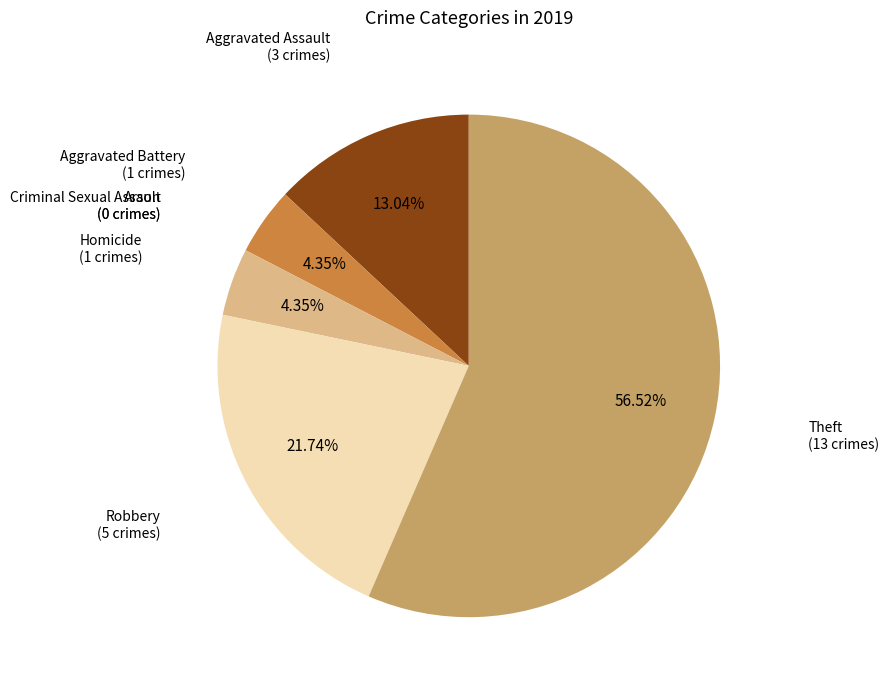

What is the largest slice in the pie chart?

Theft